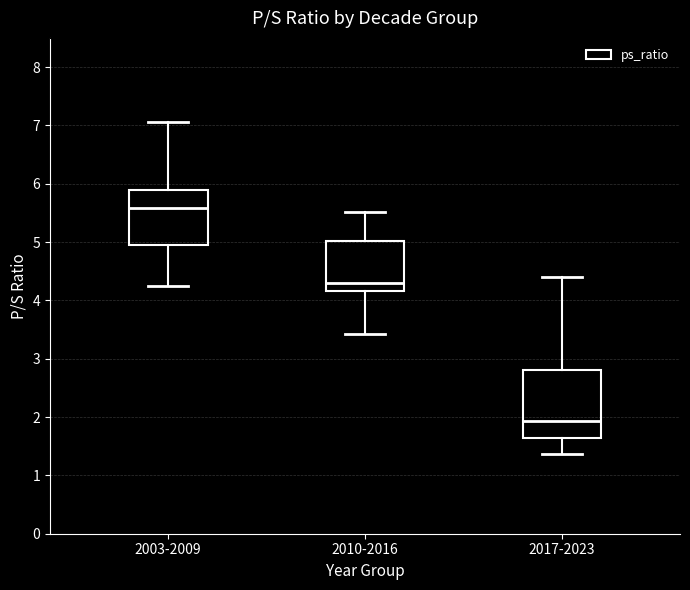

Reading left to right, transcribe this box plot: for each box, give where its median line is, the range the box spans, and where its two whiskers end, as read against the y-axis. The values are not printed on the chart, so give them approximately, as read against the axis.

2003-2009: median 5.6, box 4.9 to 5.9, whiskers 4.3 to 7.1
2010-2016: median 4.3, box 4.2 to 5.0, whiskers 3.4 to 5.5
2017-2023: median 1.9, box 1.6 to 2.8, whiskers 1.4 to 4.4